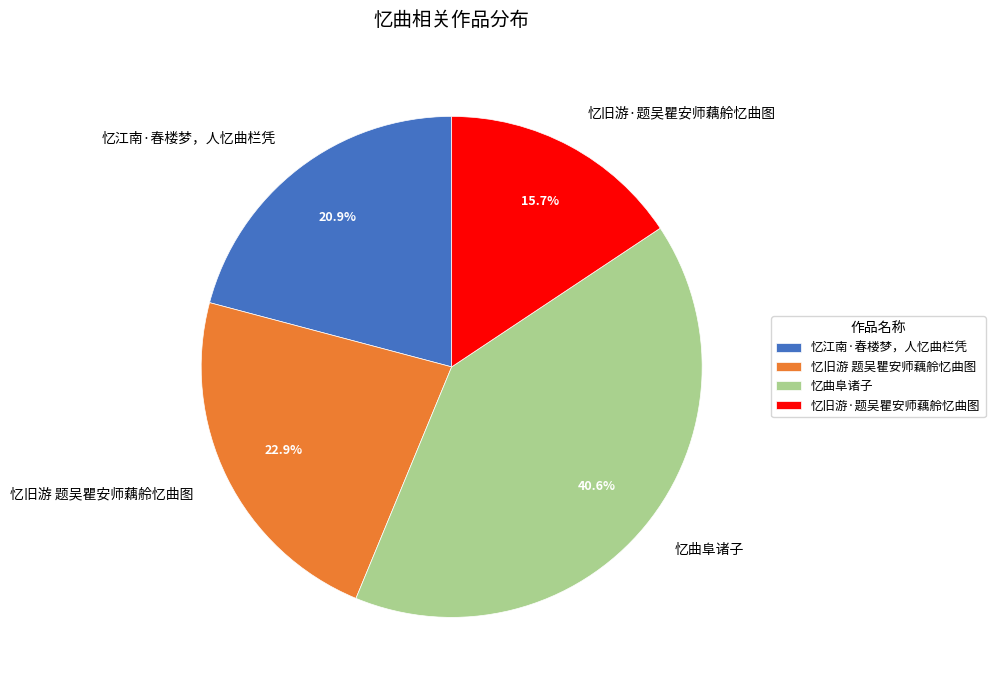

To the nearest percent, what is the difference between the 忆旧游·题吴瞿安师藕舲忆曲图 and 忆曲阜诸子 slice percentages?

25%